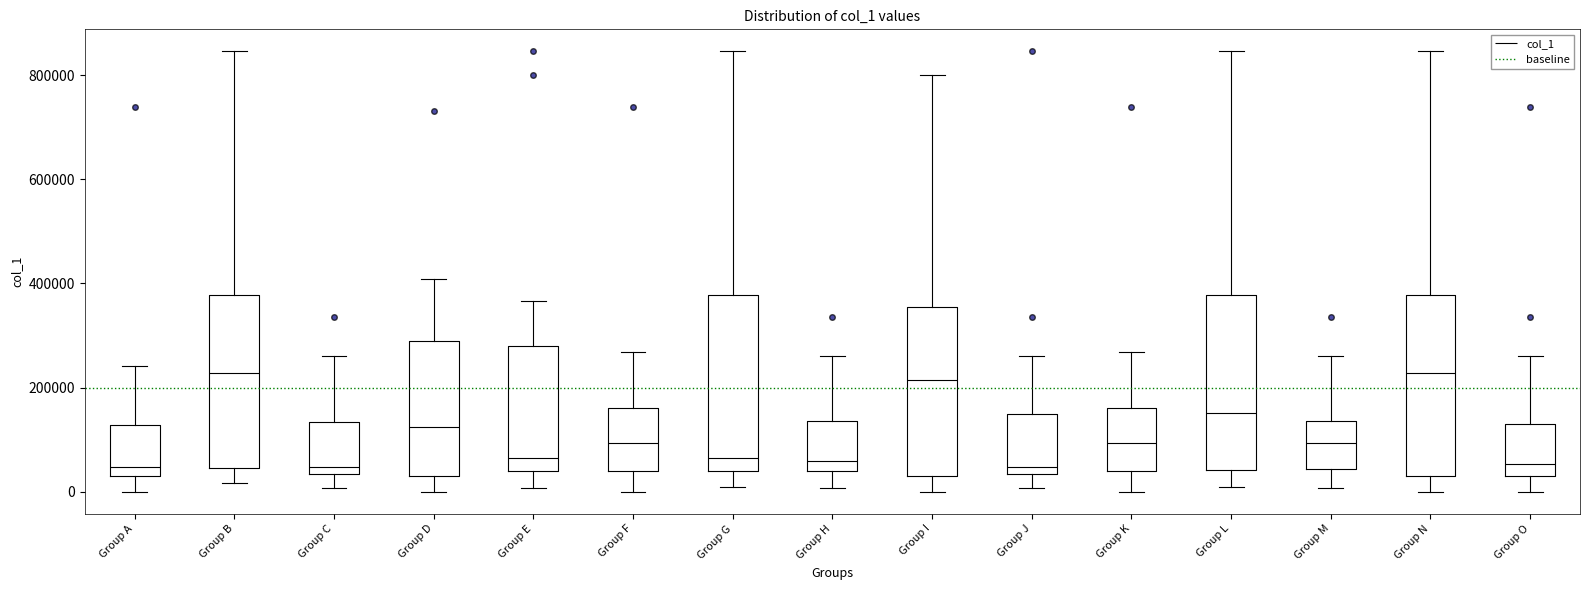

Reading left to right, read every box against the y-axis: the position of its median line, the range the box covers, and the ends of its whiskers. The values are not printed on the chart, so give them approximately, as read against the axis.

Group A: median 40000 (just above the box's lower edge), box 40000 to 120000, whiskers 0 to 240000
Group B: median 220000, box 40000 to 380000, whiskers 20000 to 840000
Group C: median 40000 (just above the box's lower edge), box 40000 to 140000, whiskers 0 to 260000
Group D: median 120000, box 40000 to 280000, whiskers 0 to 400000
Group E: median 60000, box 40000 to 280000, whiskers 0 to 360000
Group F: median 100000, box 40000 to 160000, whiskers 0 to 260000
Group G: median 60000, box 40000 to 380000, whiskers 20000 to 840000
Group H: median 60000, box 40000 to 140000, whiskers 0 to 260000
Group I: median 220000, box 40000 to 360000, whiskers 0 to 800000
Group J: median 40000 (just above the box's lower edge), box 40000 to 140000, whiskers 0 to 260000
Group K: median 100000, box 40000 to 160000, whiskers 0 to 260000
Group L: median 160000, box 40000 to 380000, whiskers 20000 to 840000
Group M: median 100000, box 40000 to 140000, whiskers 0 to 260000
Group N: median 220000, box 40000 to 380000, whiskers 0 to 840000
Group O: median 60000, box 40000 to 140000, whiskers 0 to 260000